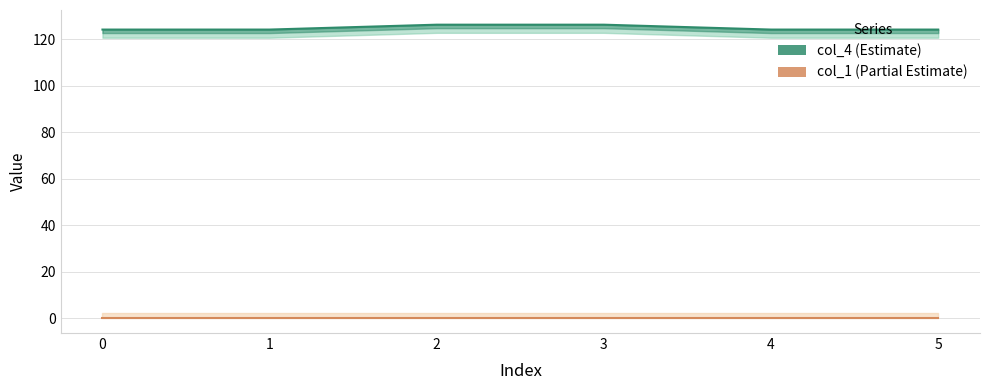

What is the change in value from 2 to 4?

-2.1